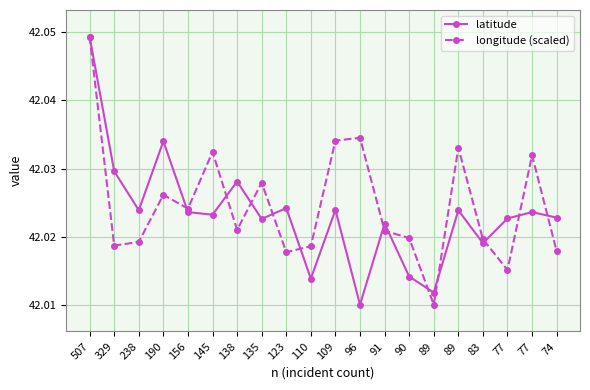

What is the maximum value for longitude (scaled)?

42.0